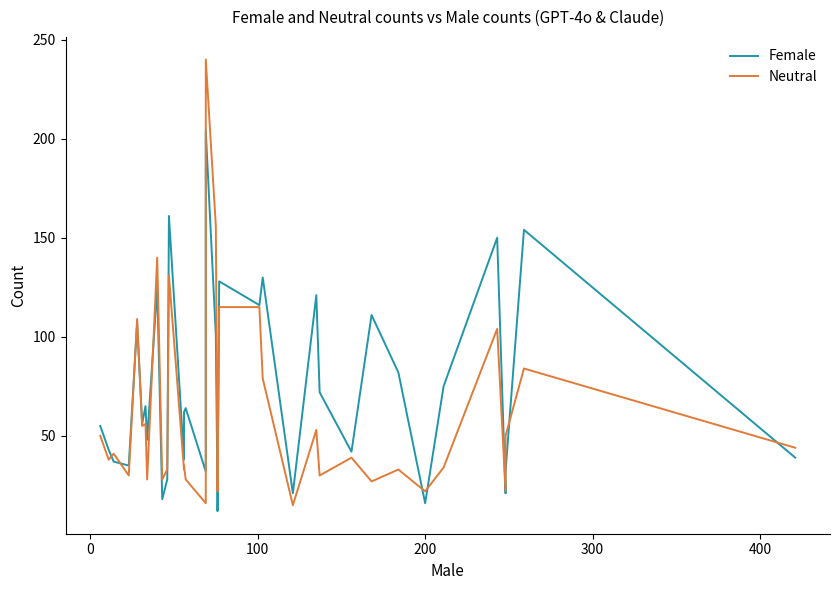

At how many categories does at least one series exceed 117?

9